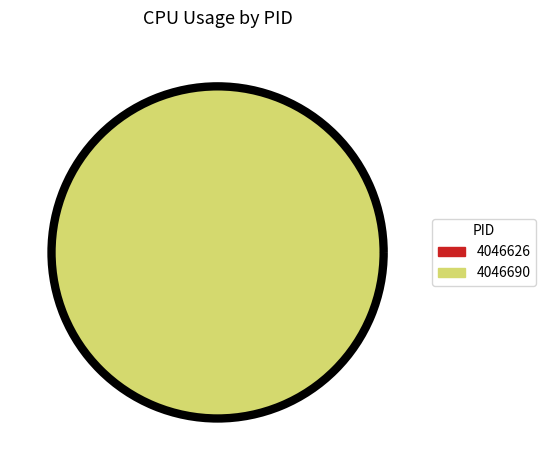

Which has a higher value, 4046626 or 4046690?

4046690